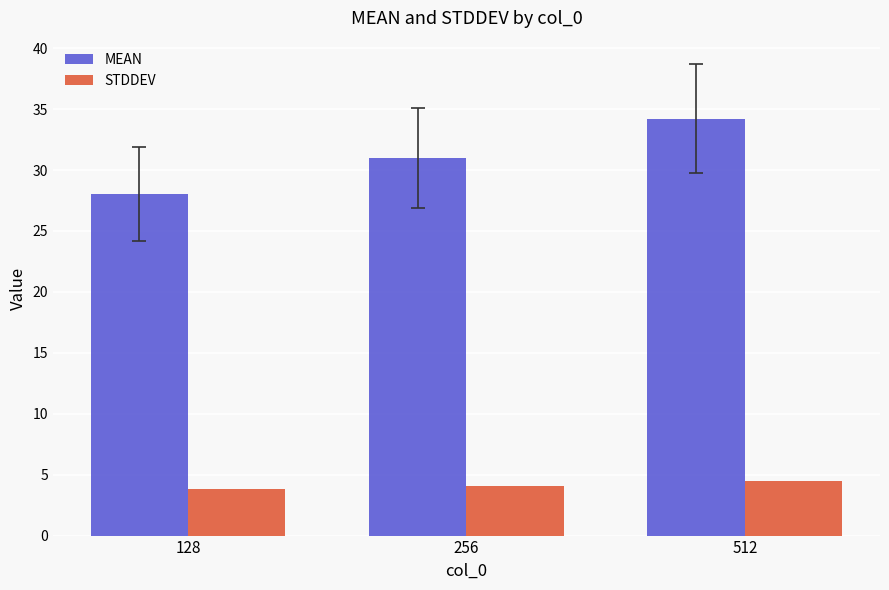

Which series changed the most between 256 and 512?

MEAN